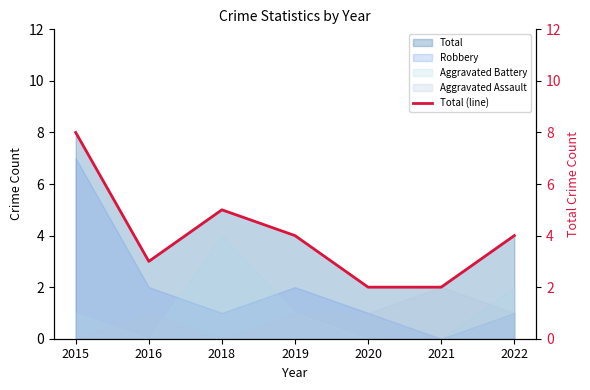

Reading left to right, list all the values displayed in this chart.

8	3	5	4	2	2	4